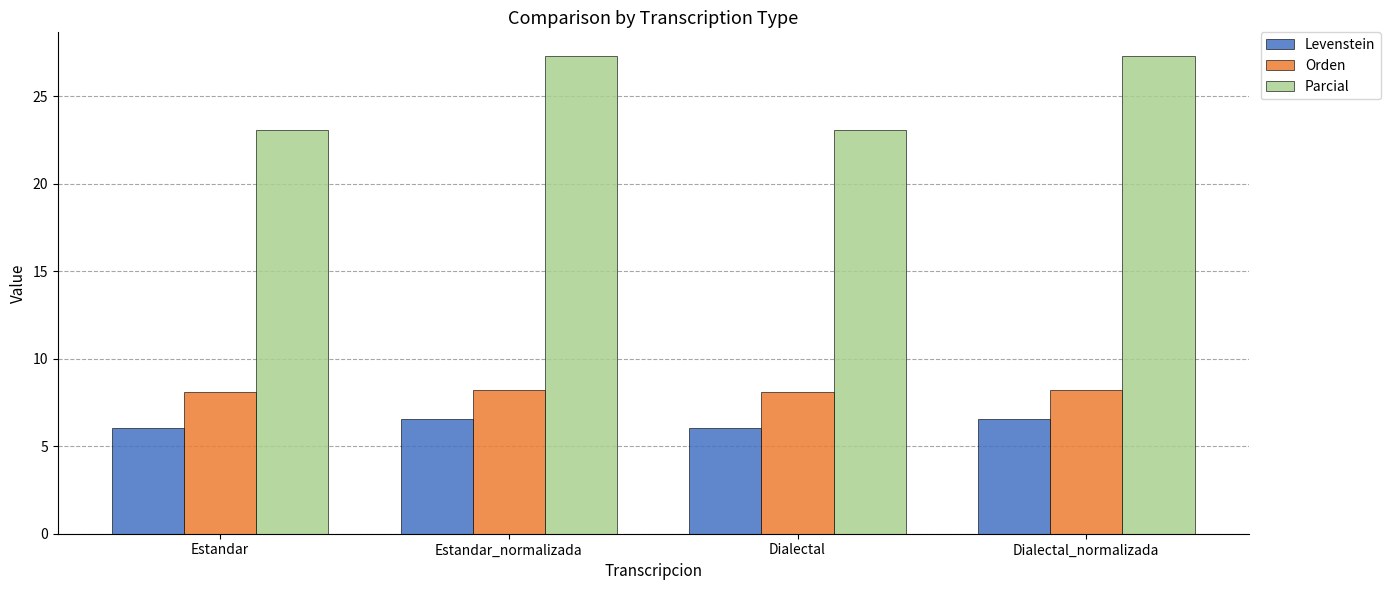

What position from the left is Dialectal?

3